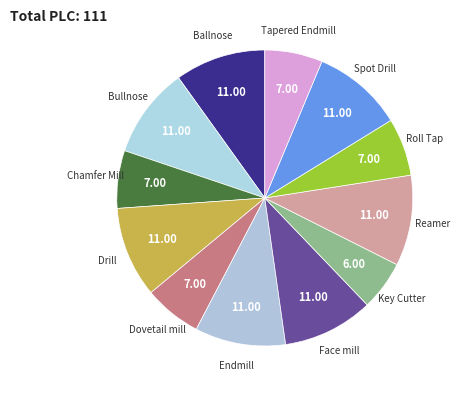

Count the number of slices in the pie.

12